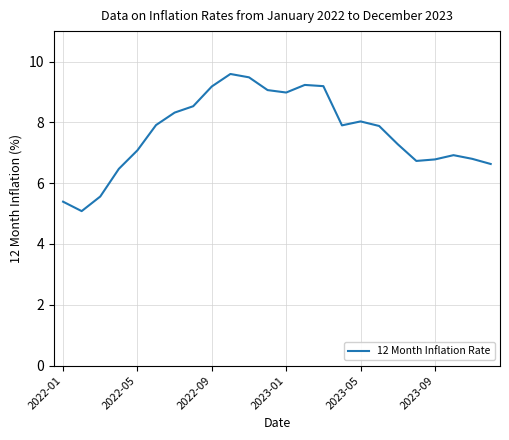

Reading left to right, list all the values displayed in this chart.

5.4	5.1	5.6	6.5	7.1	7.9	8.3	8.5	9.2	9.6	9.5	9.1	9.0	9.2	9.2	7.9	8.0	7.9	7.3	6.7	6.8	6.9	6.8	6.6